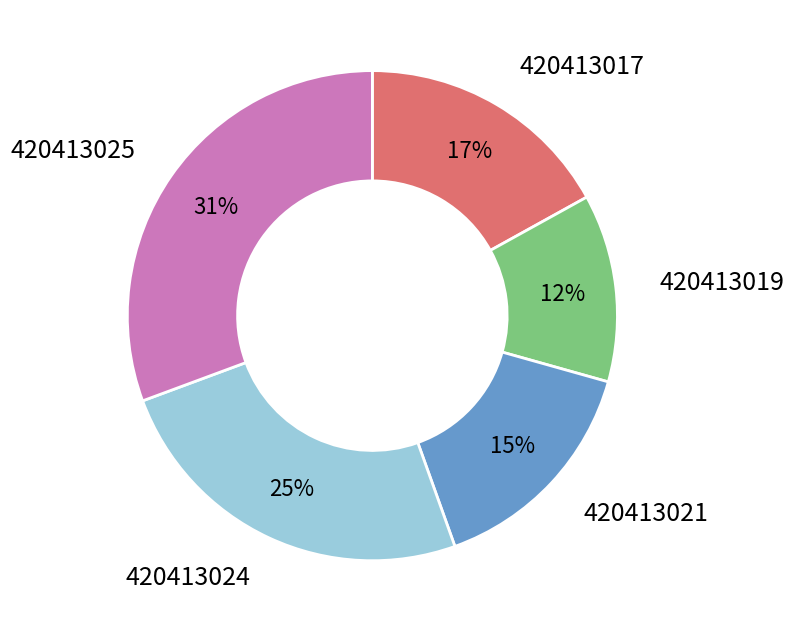

Is it true that 420413019 is 19% of the pie?

False